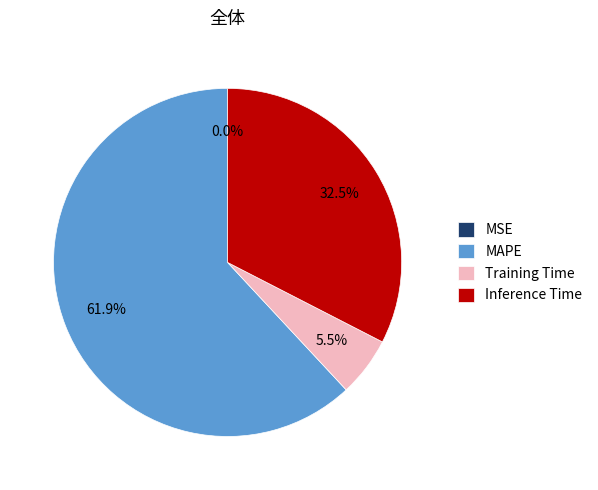

Is there a majority slice in this chart?

Yes